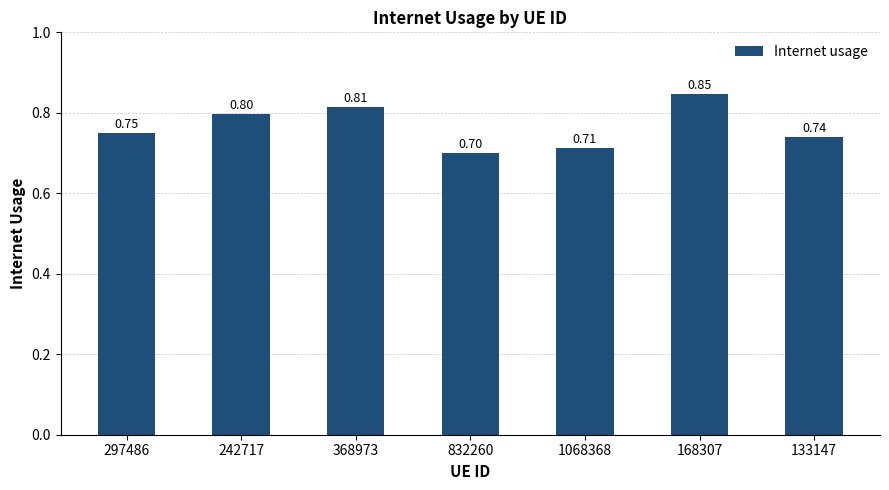

Rank the categories by value from highest to lowest.

168307, 368973, 242717, 297486, 133147, 1068368, 832260